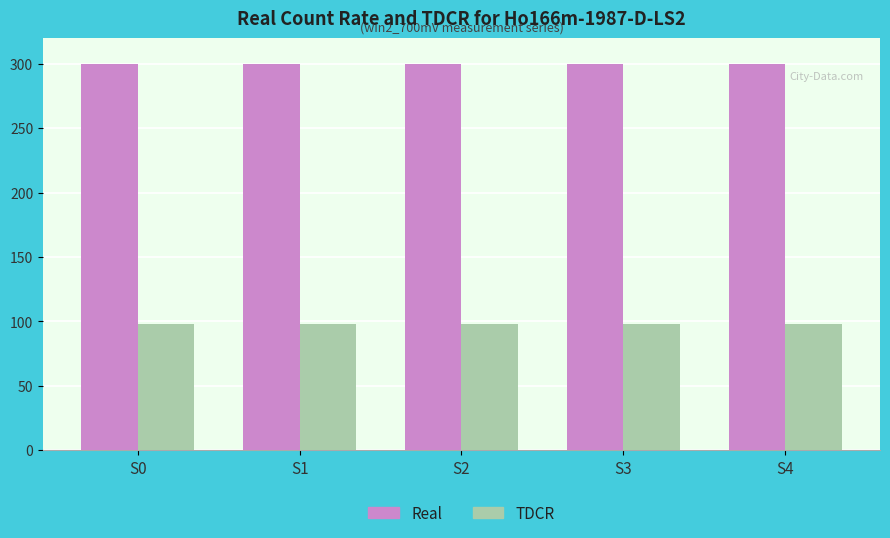

What are all the series names shown in the legend?

Real, TDCR